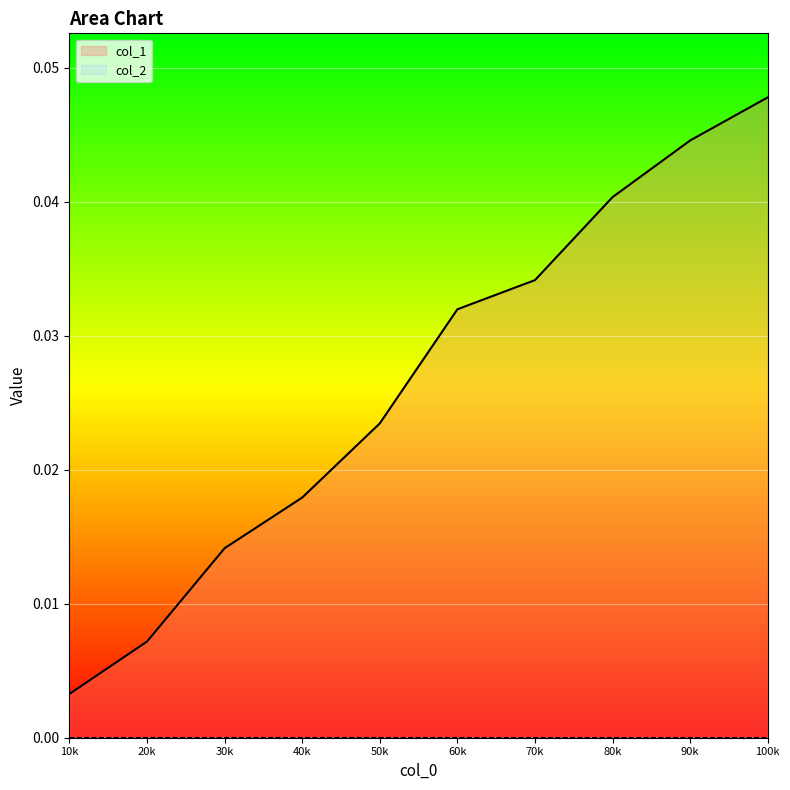

Which series has the largest total across all categories?

col_1